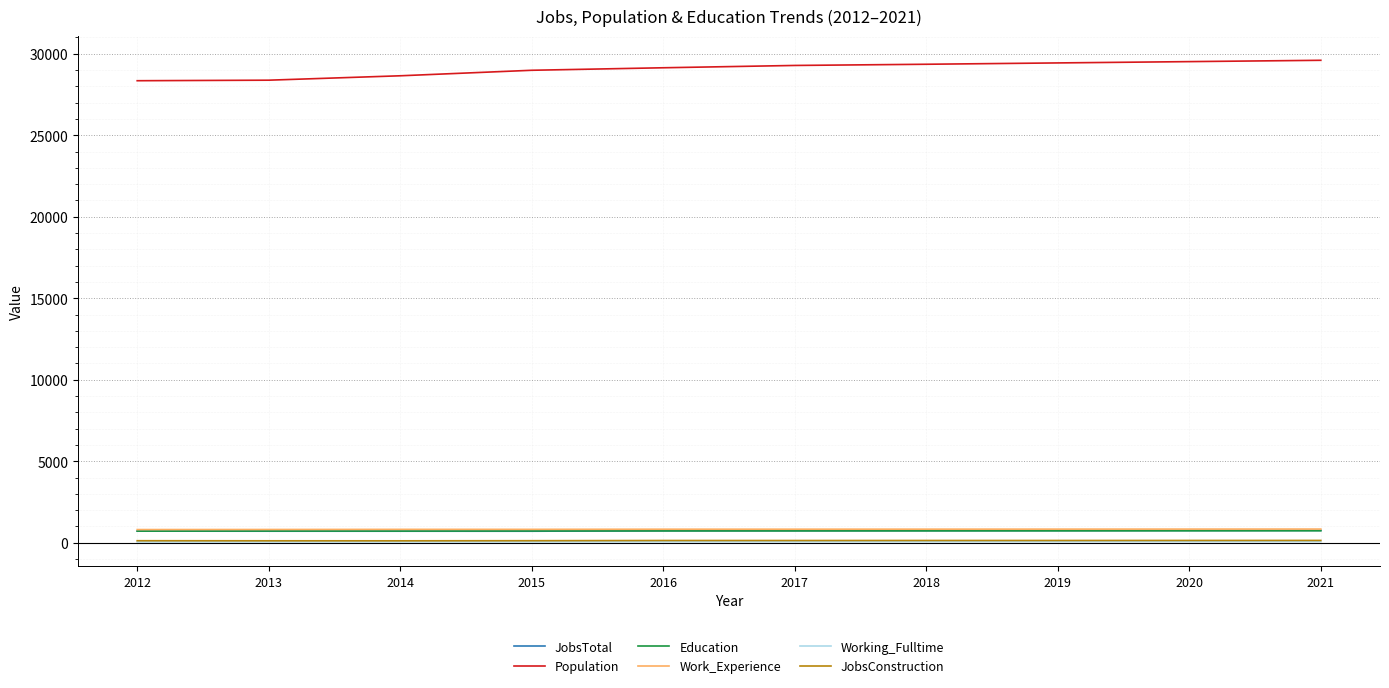

What is the lowest value of the JobsTotal series?

705